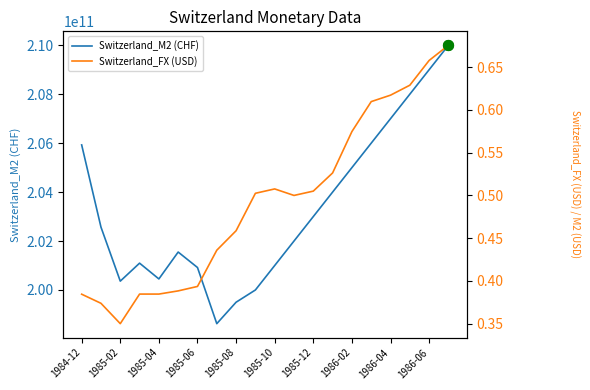

Which series has the largest total across all categories?

Switzerland_M2 (CHF)